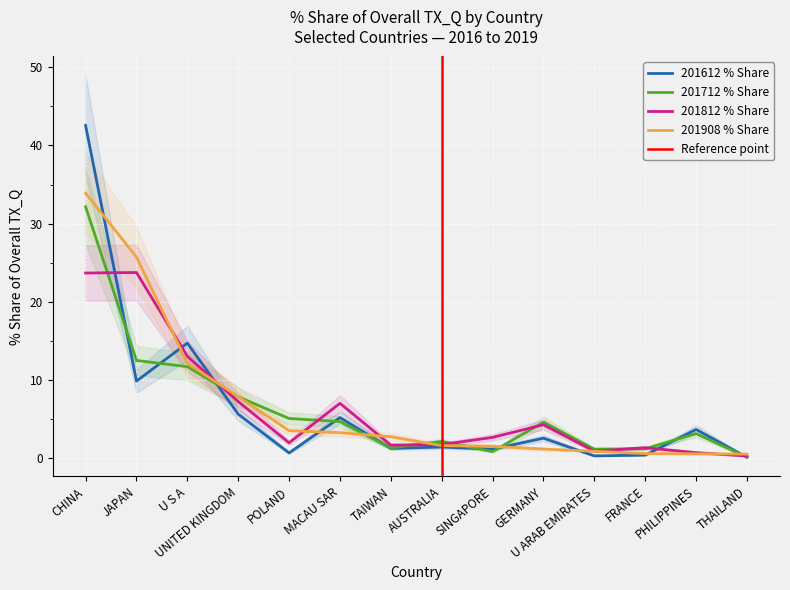

The 201712 % Share series shows 1.3 at TAIWAN. True or false?

True